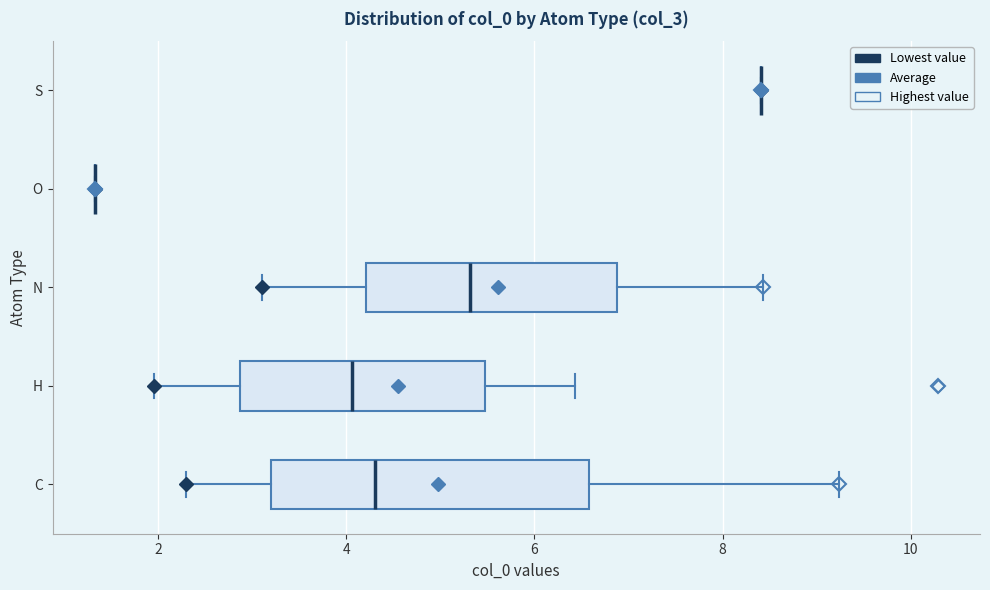

Comparing the boxes themselves (not the whiskers), which one is the widest?

C